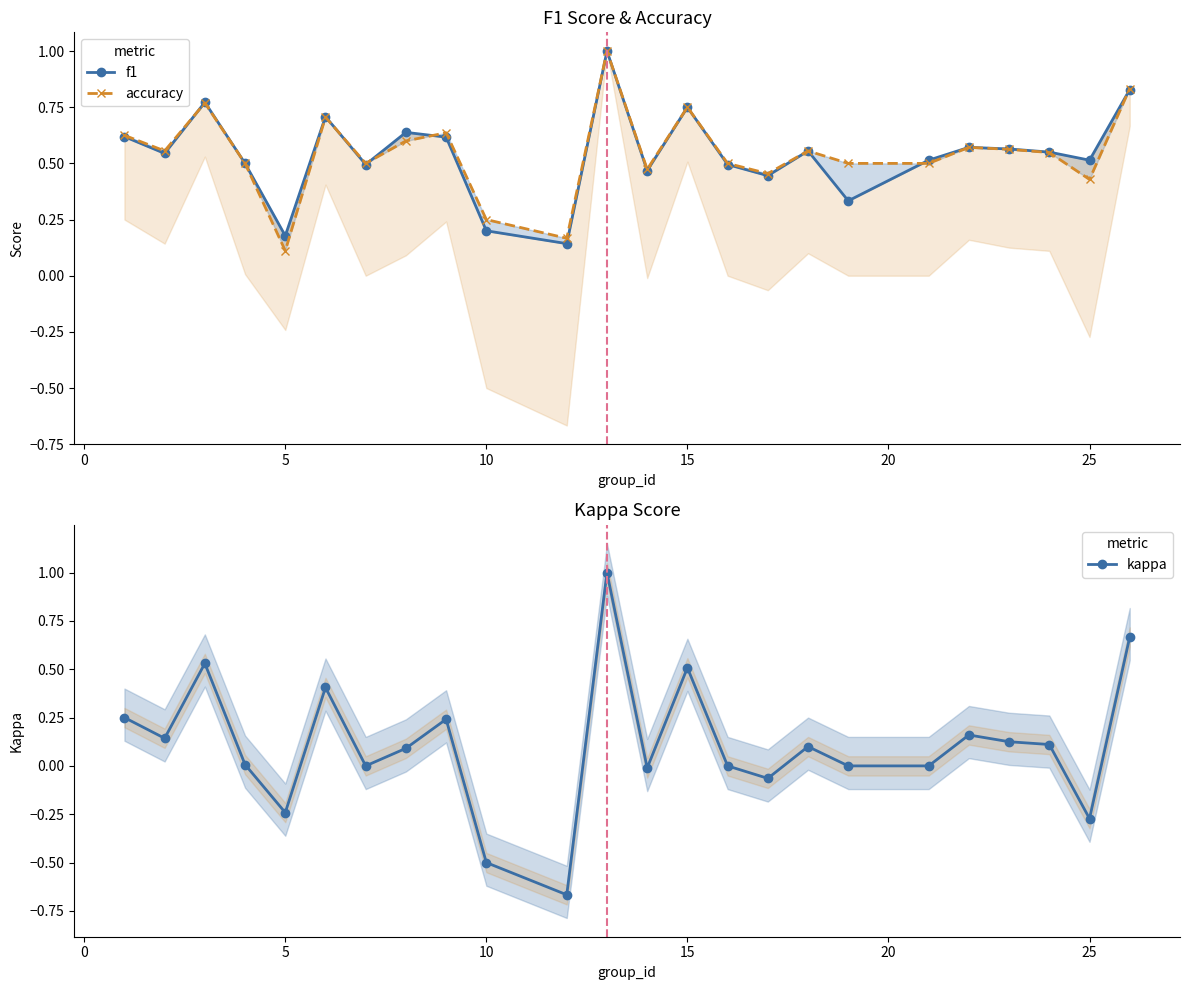

True or false: kappa has a value of 0.5 at 15.

True